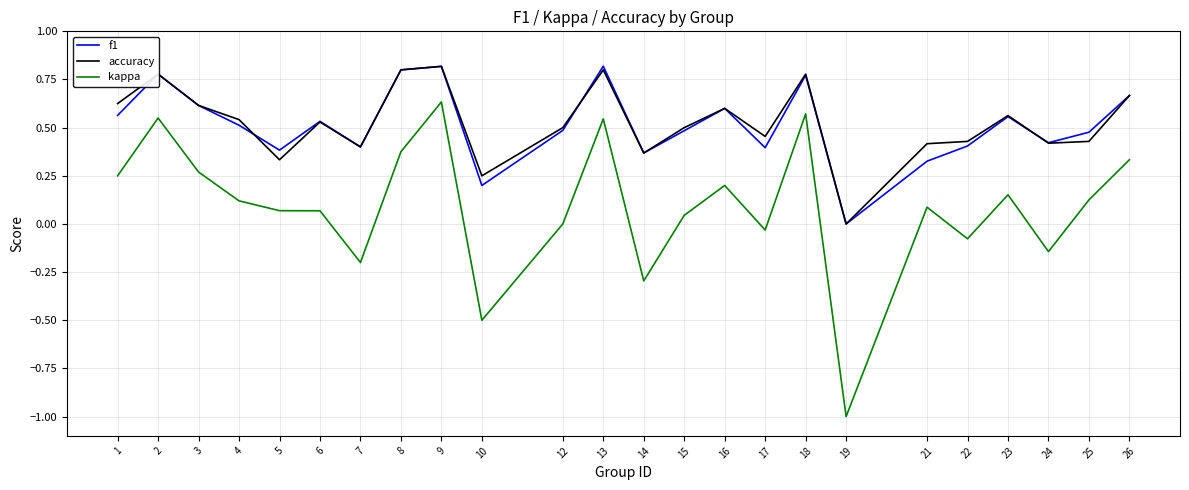

True or false: kappa and f1 cross at least once.

False